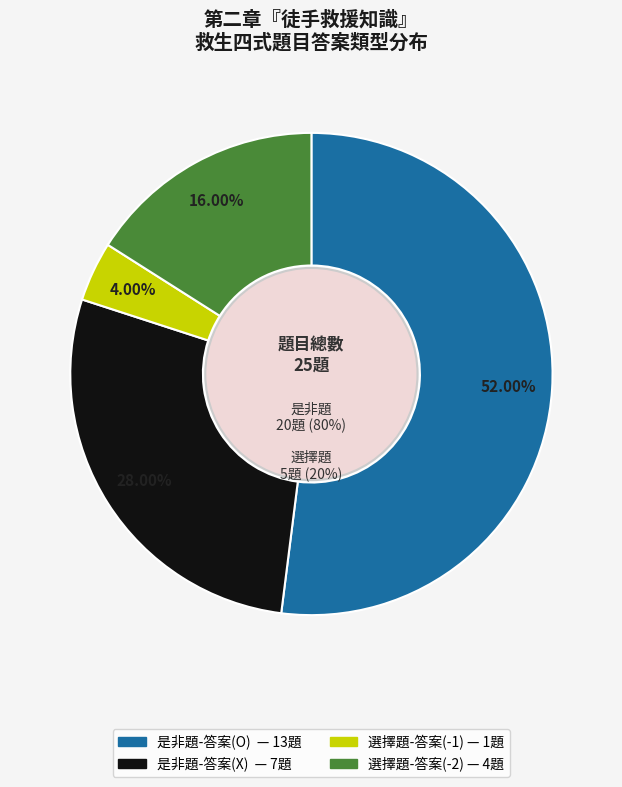

What percentage is the 選擇題-答案(-2) slice, to the nearest percent?

16%